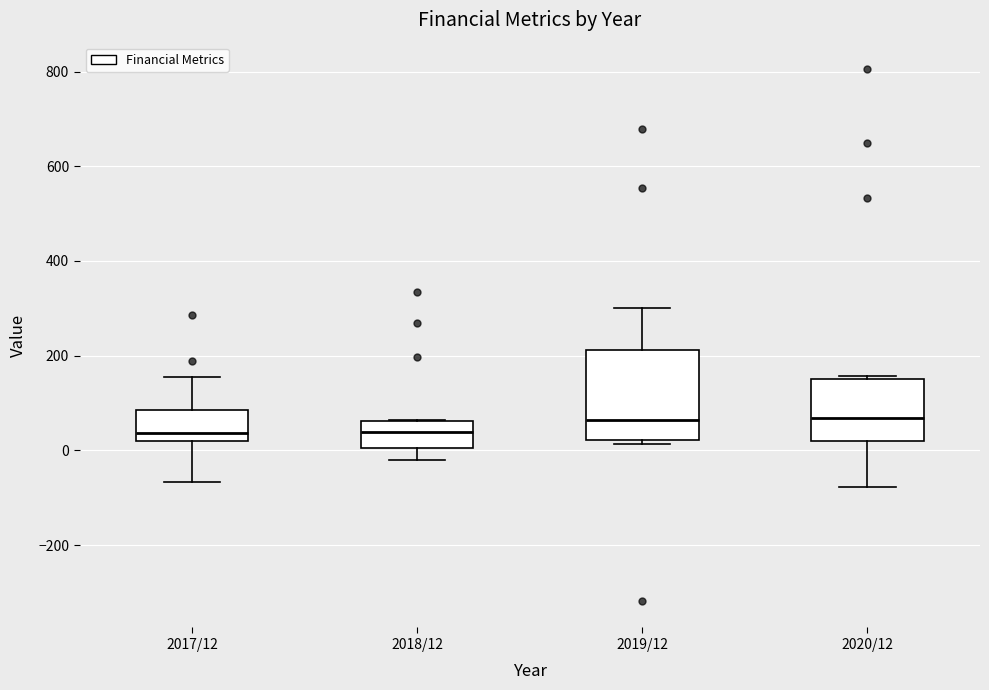

Reading left to right, read every box against the y-axis: the position of its median line, the range the box covers, and the ends of its whiskers. The values are not printed on the chart, so give them approximately, as read against the axis.

2017/12: median 40, box 20 to 80, whiskers -60 to 160
2018/12: median 40, box 0 to 60, whiskers -20 to 60
2019/12: median 60, box 20 to 220, whiskers 20 (just below the box's lower edge) to 300
2020/12: median 60, box 20 to 160, whiskers -80 to 160